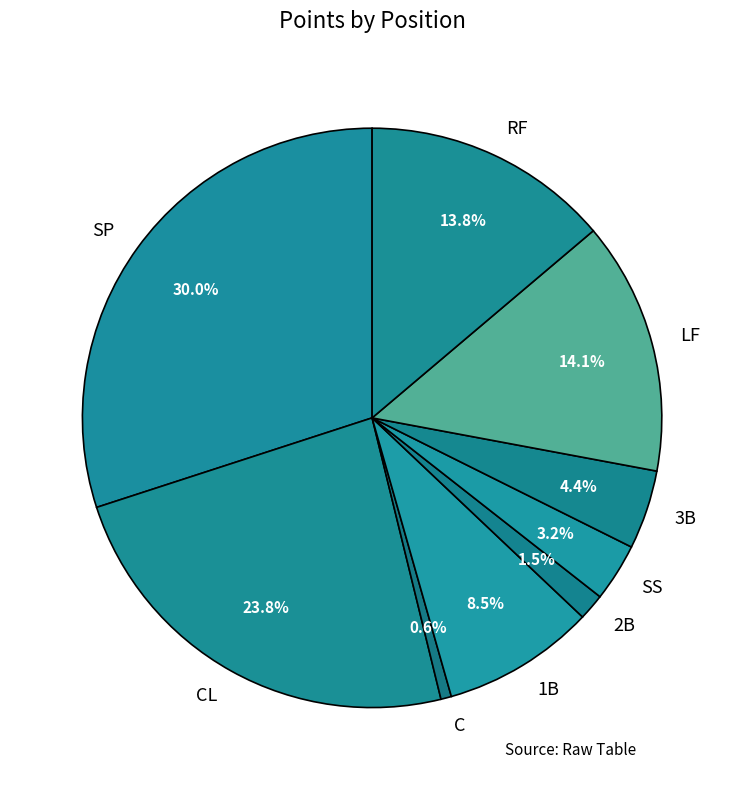

To the nearest percent, what is the average slice percentage?

11%